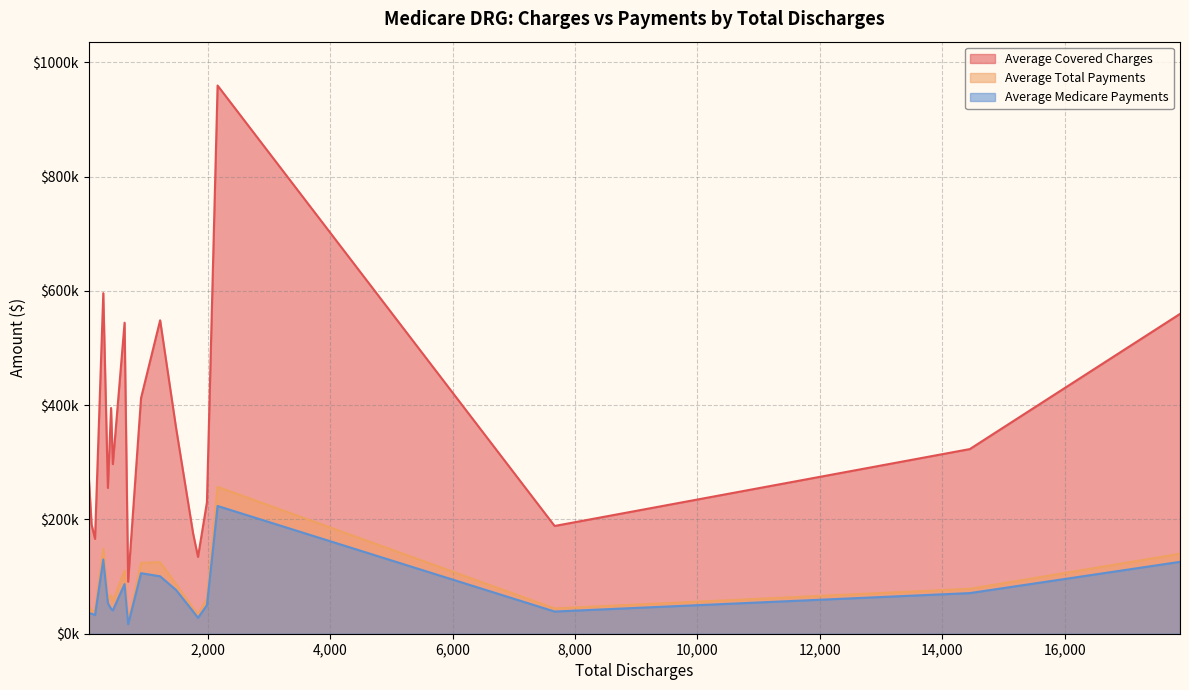

The Average Medicare Payments series shows 27741.0 at 1837. True or false?

True